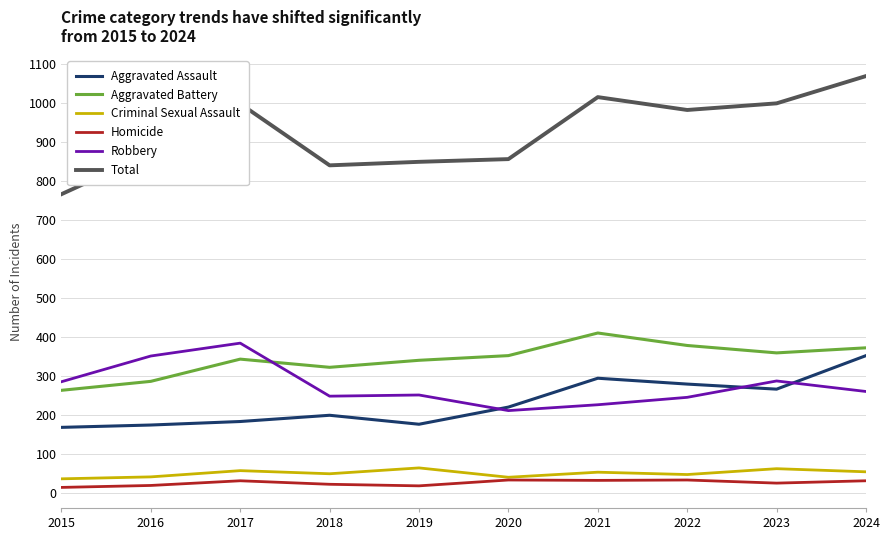

Which series has the largest range (max minus min)?

Total